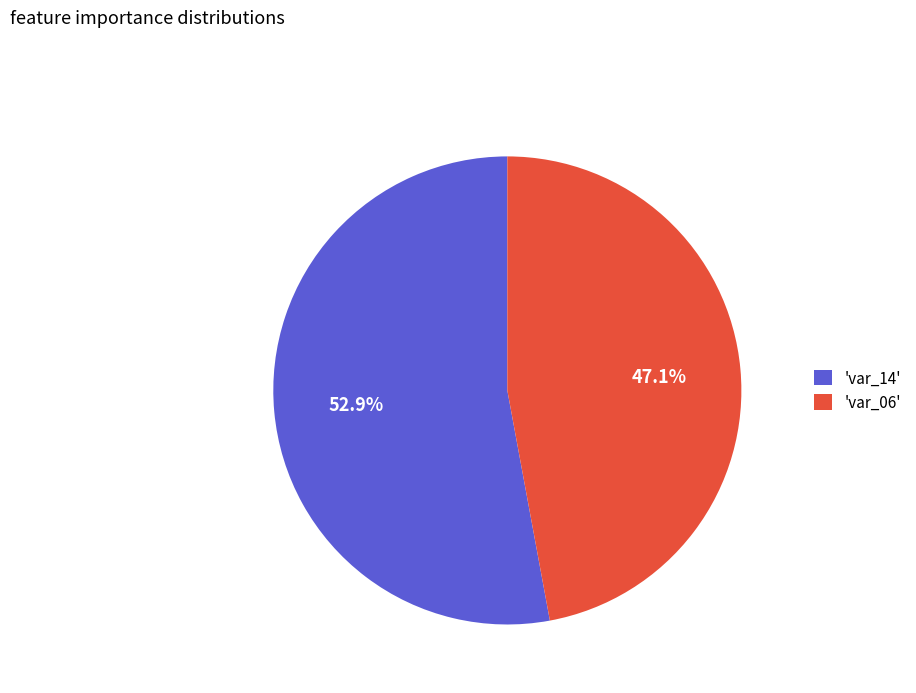

What portion of the pie excludes 'var_06'?

52.9%